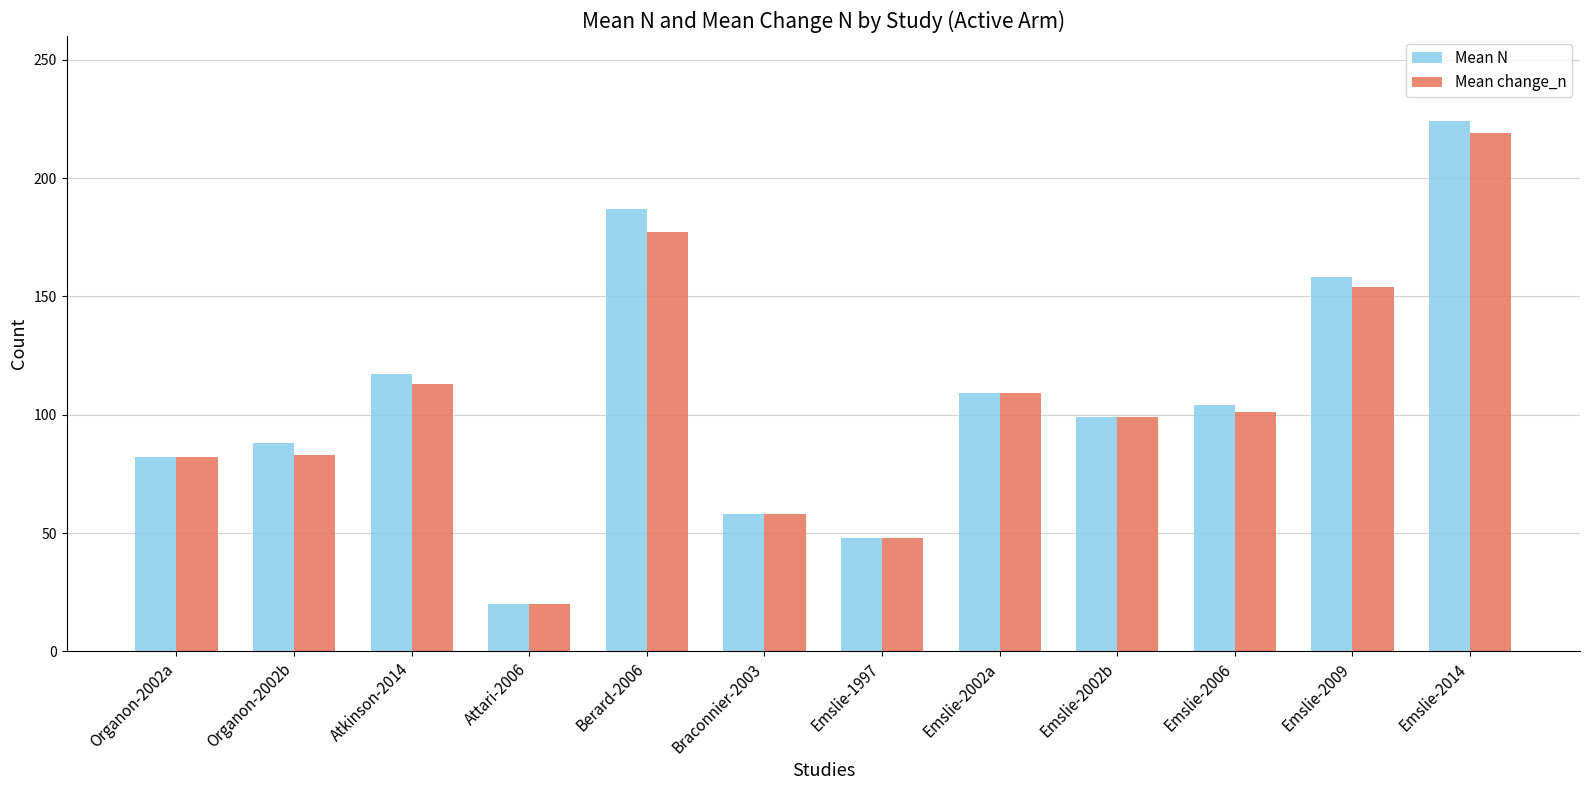

What is the lowest value of the Mean N series?

20